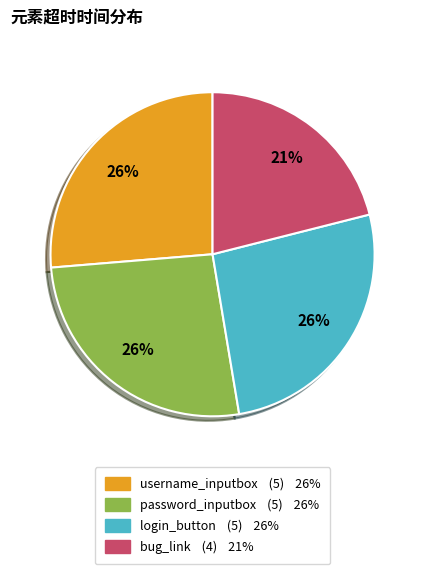

Combined, do login_button and bug_link account for over 50%?

No